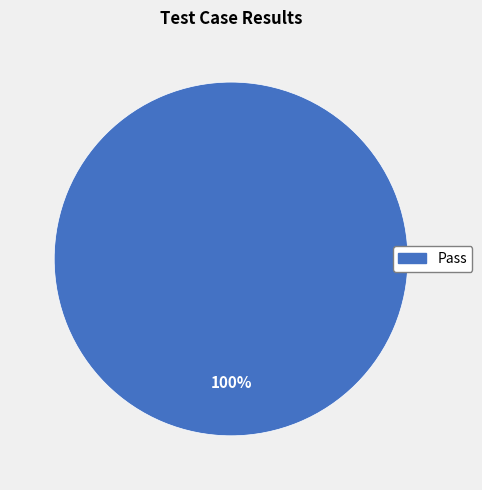

Is there any slice that represents more than half of the pie?

Yes